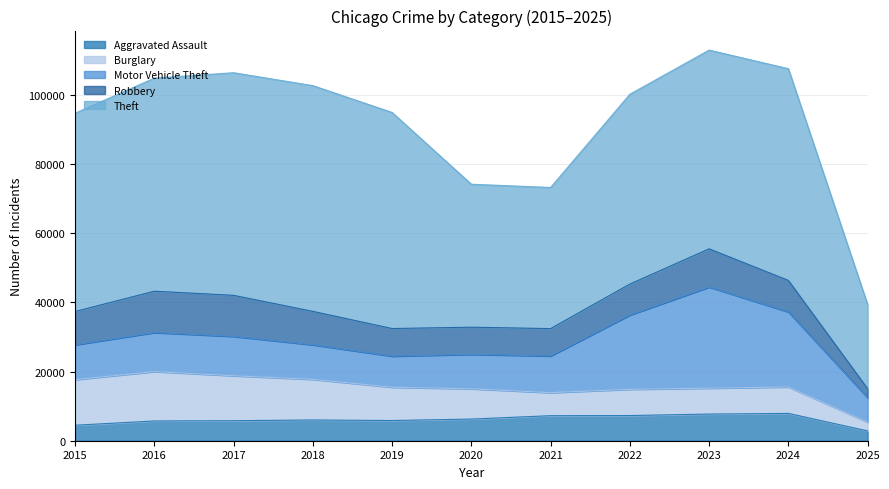

Reading right to left, transcribe all the data shown in this chart.

Aggravated Assault: 2842	7900	7712	7281	7242	6265	5841	6002	5793	5713	4480
Burglary: 2564	7650	7485	7594	6662	8758	9638	11747	13001	14289	13184
Motor Vehicle Theft: 7034	21699	29255	21472	10604	9960	8978	9985	11380	11285	10068
Robbery: 2591	9121	11052	8965	7920	7855	7995	9681	11881	11960	9638
Theft: 24354	61232	57483	54897	40820	41349	62498	65290	64386	61624	57352